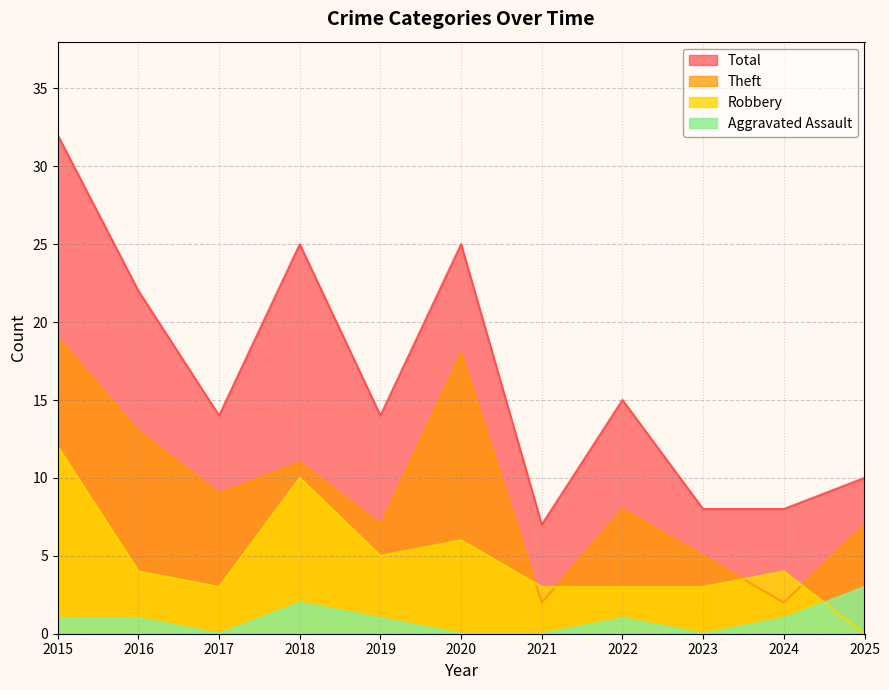

What is the highest value of the Aggravated Assault series?

3